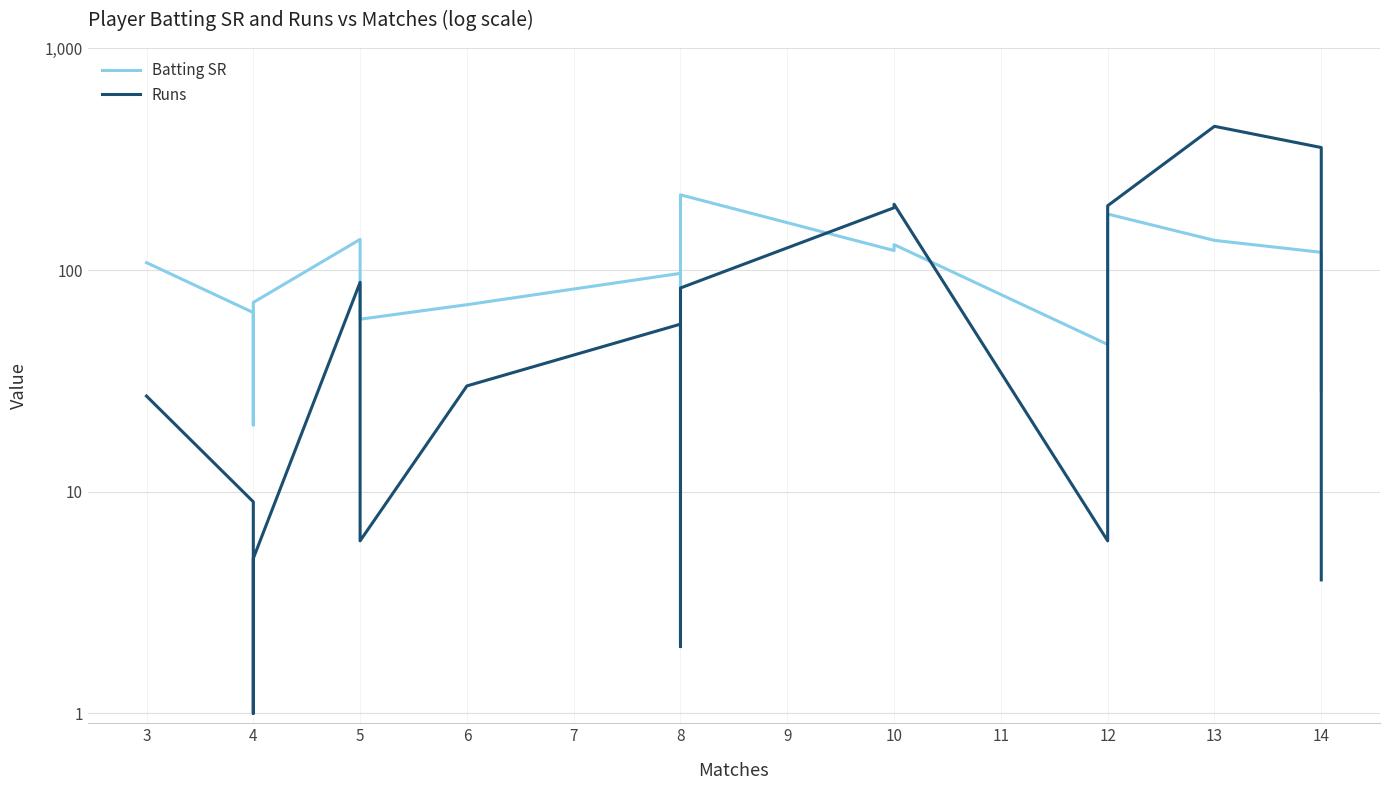

What is the spread (max minus min) of values at 5?

49.5